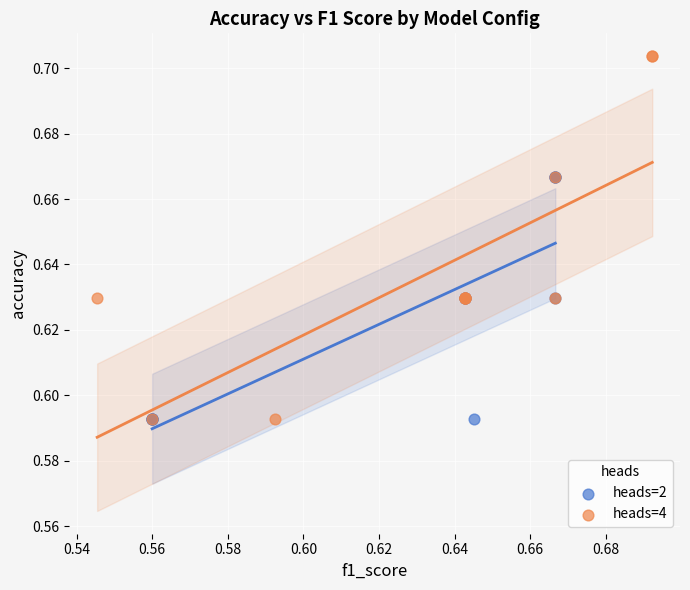

Which series contains the highest Y value?

heads=4